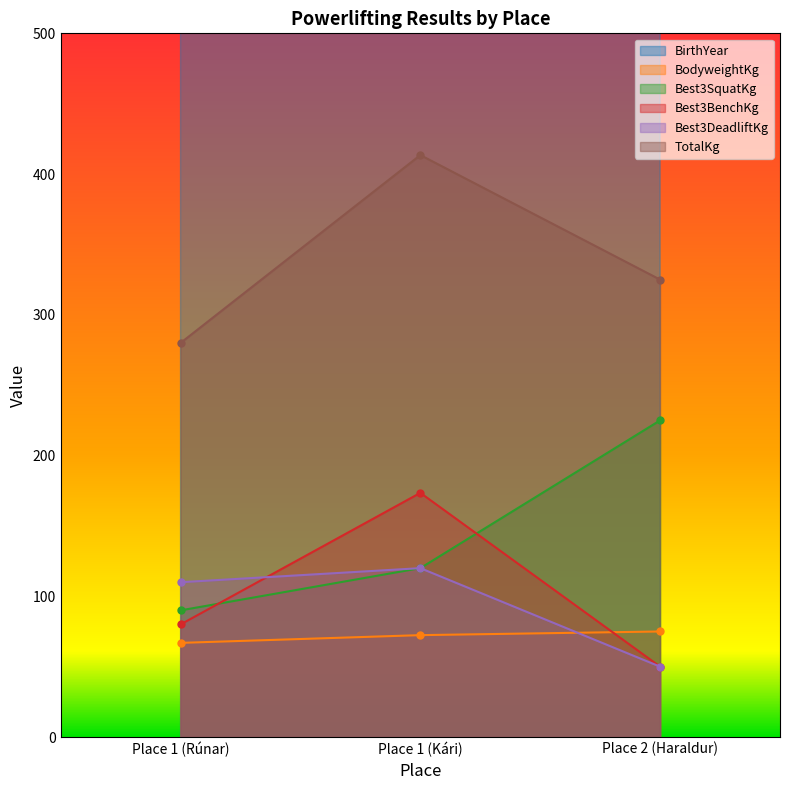

Rank the categories by BodyweightKg value from lowest to highest.

Place 1 (Rúnar), Place 1 (Kári), Place 2 (Haraldur)